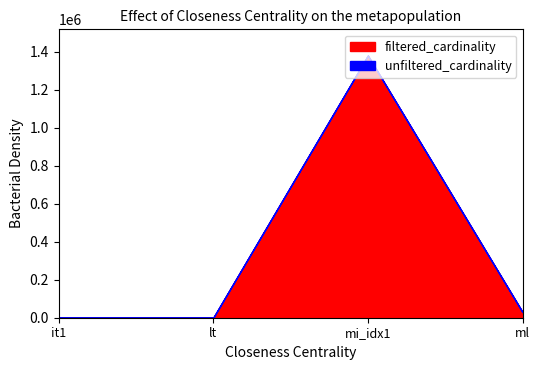

At how many categories does at least one series exceed 748339?

1